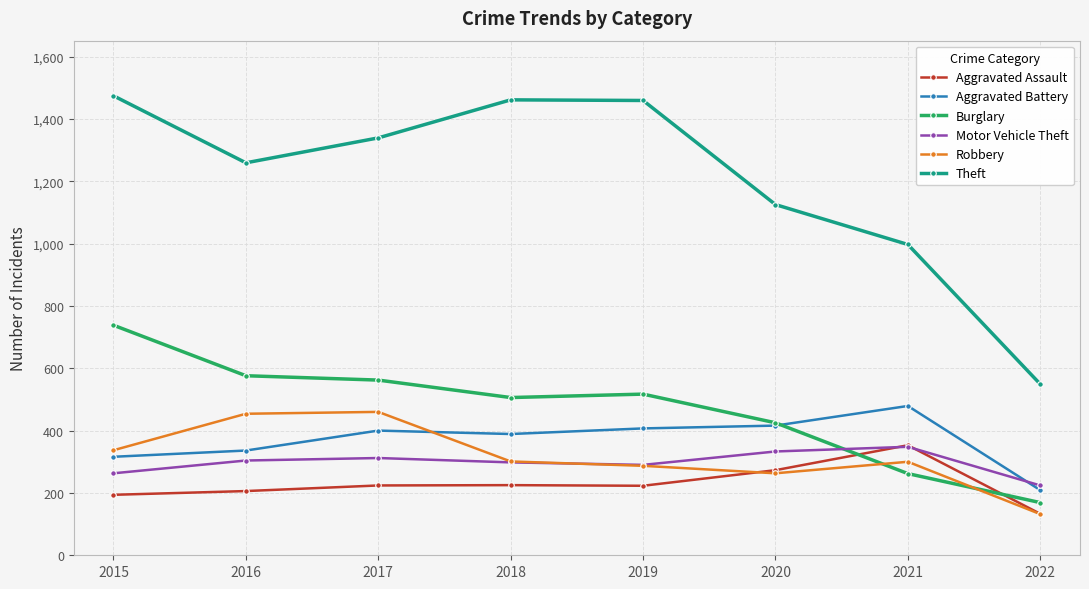

Between which two adjacent categories do Burglary and Robbery first intersect?

2020 and 2021